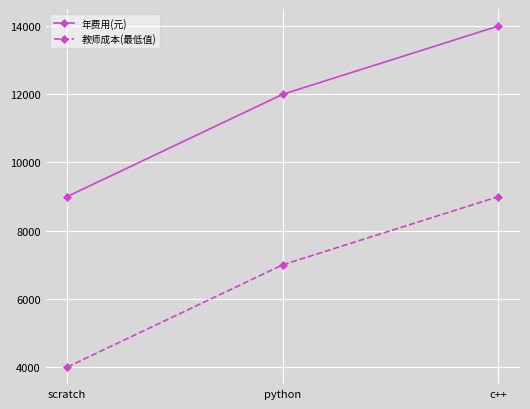

How many distinct data groups are displayed?

2